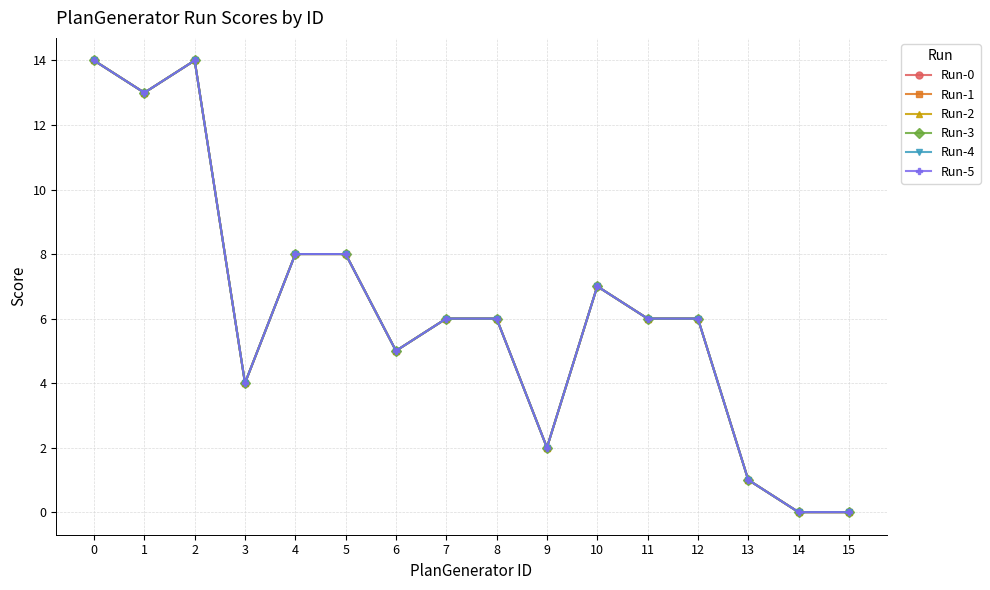

How many interior local valleys does the Run-2 series have?

4